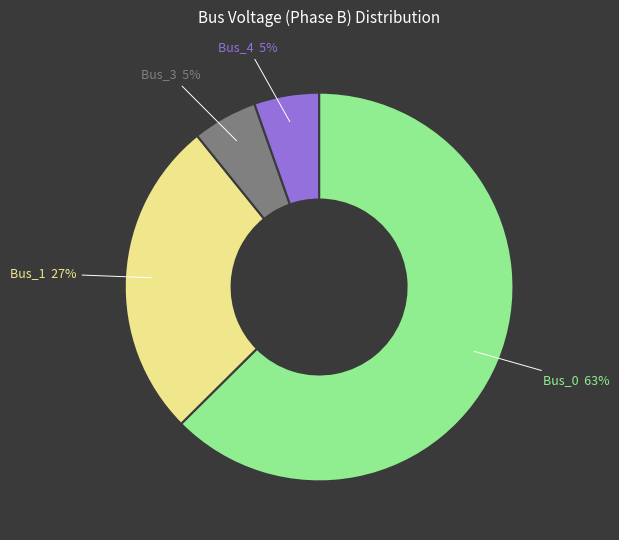

Does any single category account for the majority?

Yes